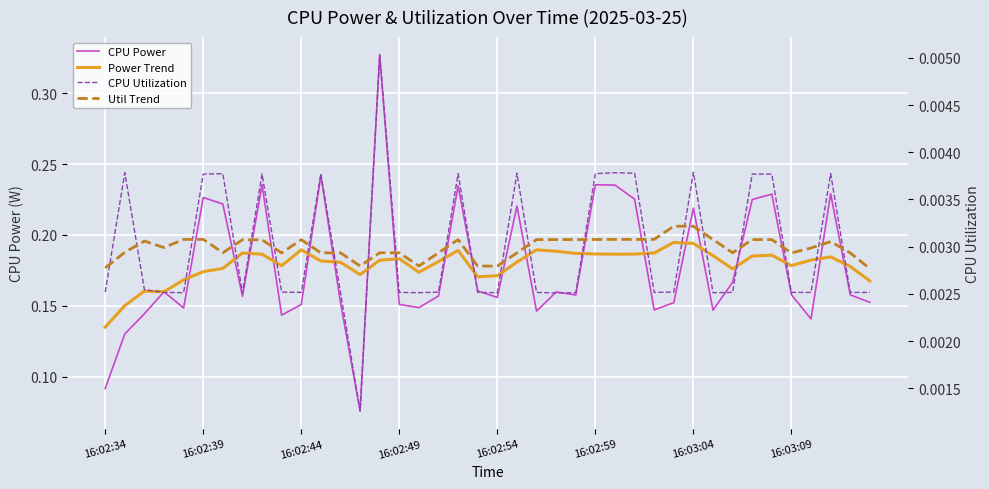

Reading right to left, extract all data points from this chart.

CPU Power: 0.2	0.2	0.2	0.1	0.2	0.2	0.2	0.2	0.1	0.2	0.2	0.1	0.2	0.2	0.2	0.2	0.2	0.1	0.2	0.2	0.2	0.2	0.2	0.1	0.2	0.3	0.1	0.2	0.2	0.2	0.1	0.2	0.2	0.2	0.2	0.1	0.2	0.1	0.1	0.1
Power Trend: 0.2	0.2	0.2	0.2	0.2	0.2	0.2	0.2	0.2	0.2	0.2	0.2	0.2	0.2	0.2	0.2	0.2	0.2	0.2	0.2	0.2	0.2	0.2	0.2	0.2	0.2	0.2	0.2	0.2	0.2	0.2	0.2	0.2	0.2	0.2	0.2	0.2	0.2	0.2	0.1
CPU Utilization: 0.0	0.0	0.0	0.0	0.0	0.0	0.0	0.0	0.0	0.0	0.0	0.0	0.0	0.0	0.0	0.0	0.0	0.0	0.0	0.0	0.0	0.0	0.0	0.0	0.0	0.0	0.0	0.0	0.0	0.0	0.0	0.0	0.0	0.0	0.0	0.0	0.0	0.0	0.0	0.0
Util Trend: 0.0	0.0	0.0	0.0	0.0	0.0	0.0	0.0	0.0	0.0	0.0	0.0	0.0	0.0	0.0	0.0	0.0	0.0	0.0	0.0	0.0	0.0	0.0	0.0	0.0	0.0	0.0	0.0	0.0	0.0	0.0	0.0	0.0	0.0	0.0	0.0	0.0	0.0	0.0	0.0